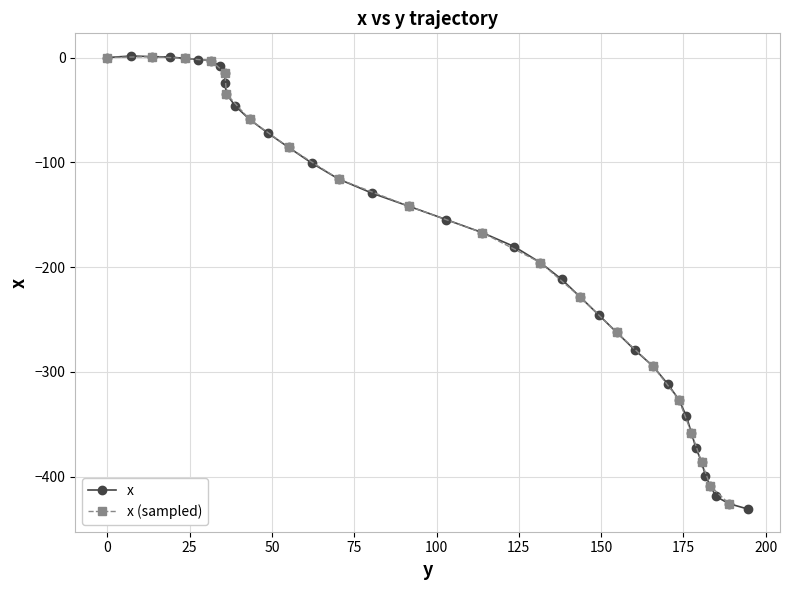

What is the minimum value shown in the chart?

-430.9